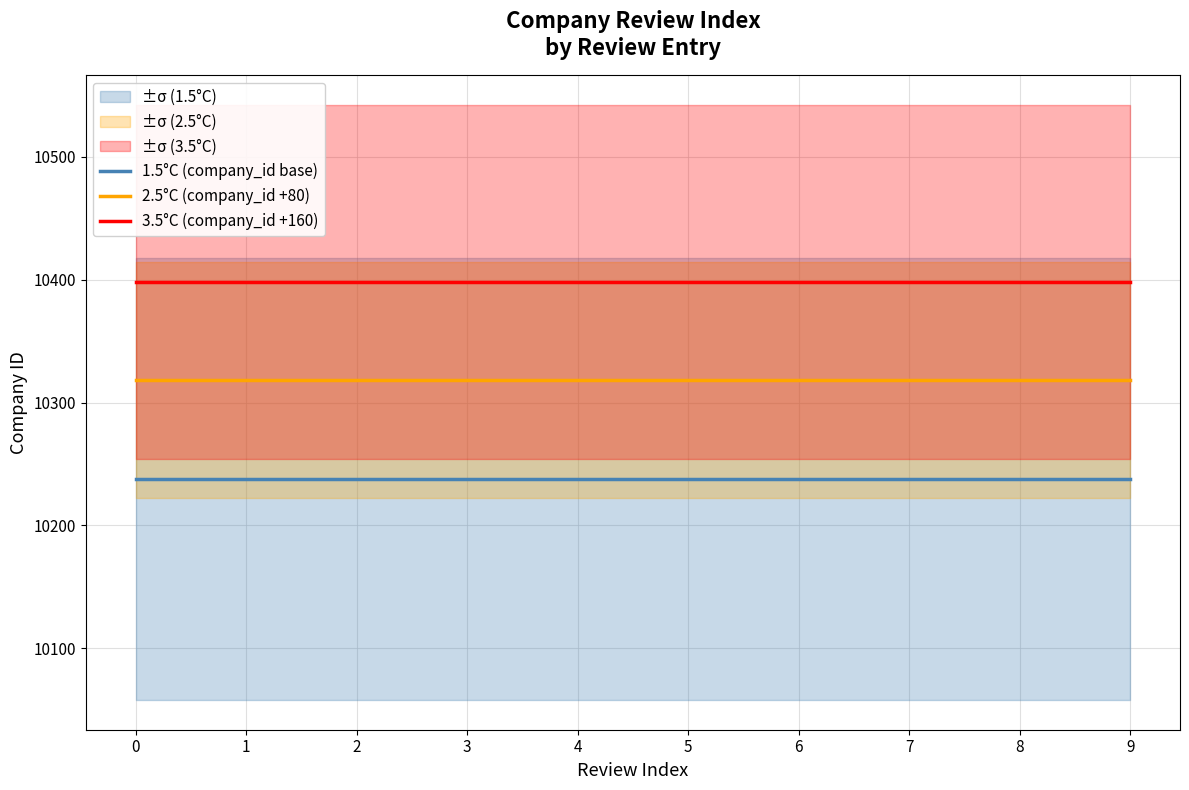

What is the value of the 1.5°C (company_id base) point at the 4th from the left?

10238